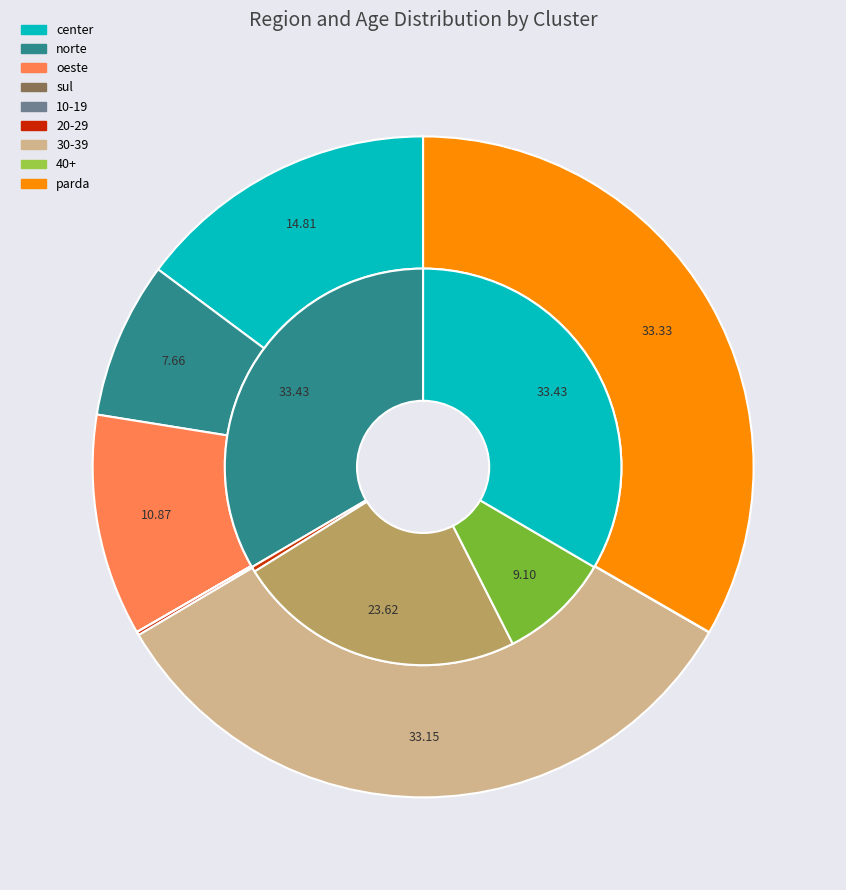

The X.REGIAO_sul.. slice represents 1% of the pie. True or false?

False